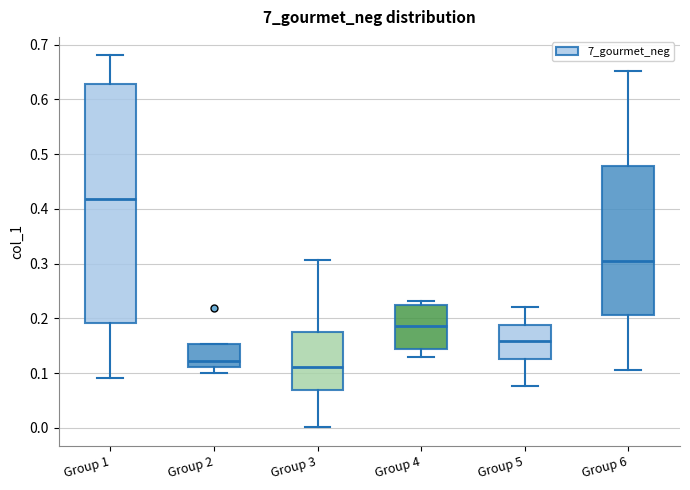

Comparing the boxes themselves (not the whiskers), which one is the tallest?

Group 1